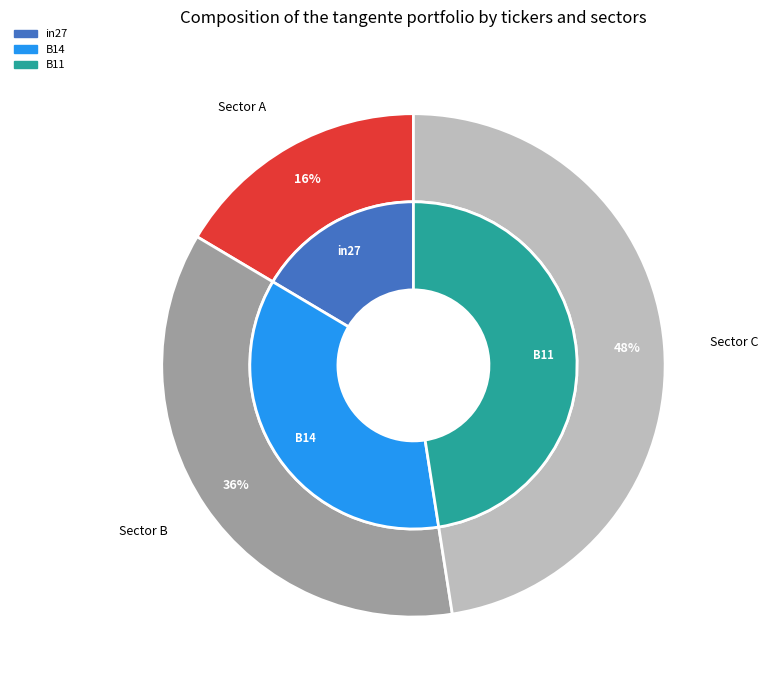

Is the sum of in27 and B11 greater than half?

Yes